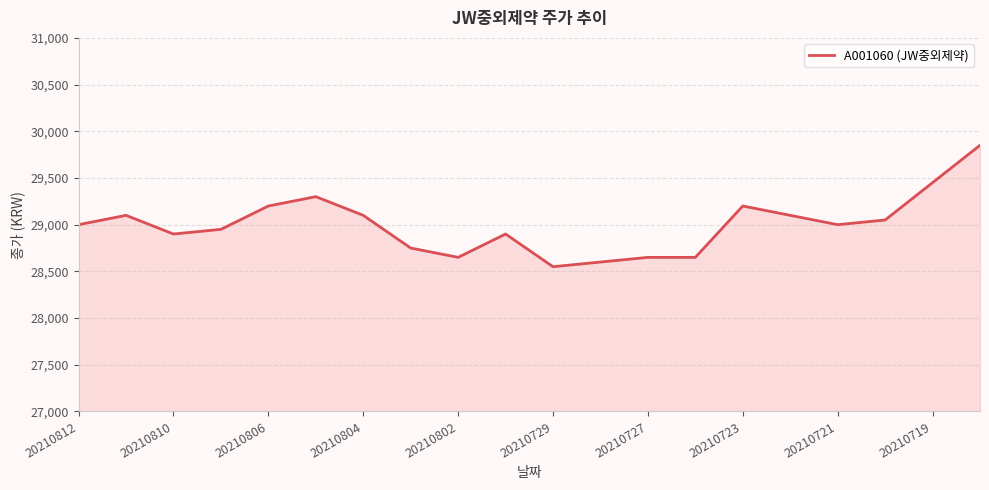

What is the difference between the maximum and minimum values?

1300